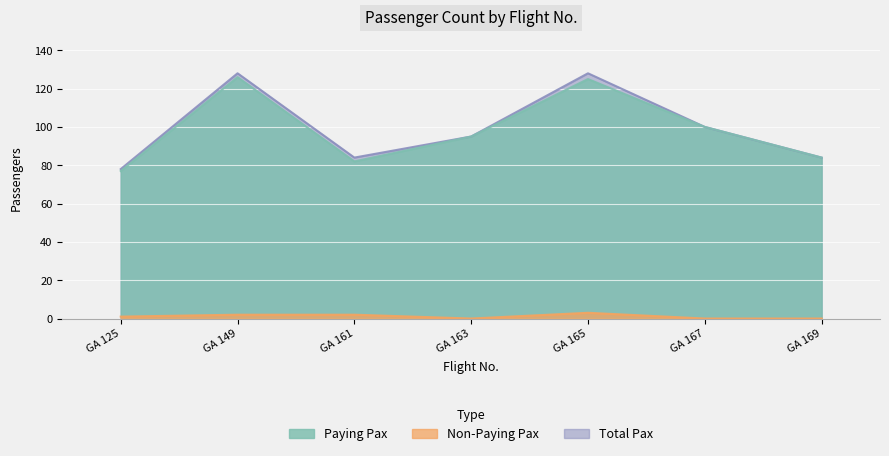

At which category is the sum across all series the highest?

GA 149